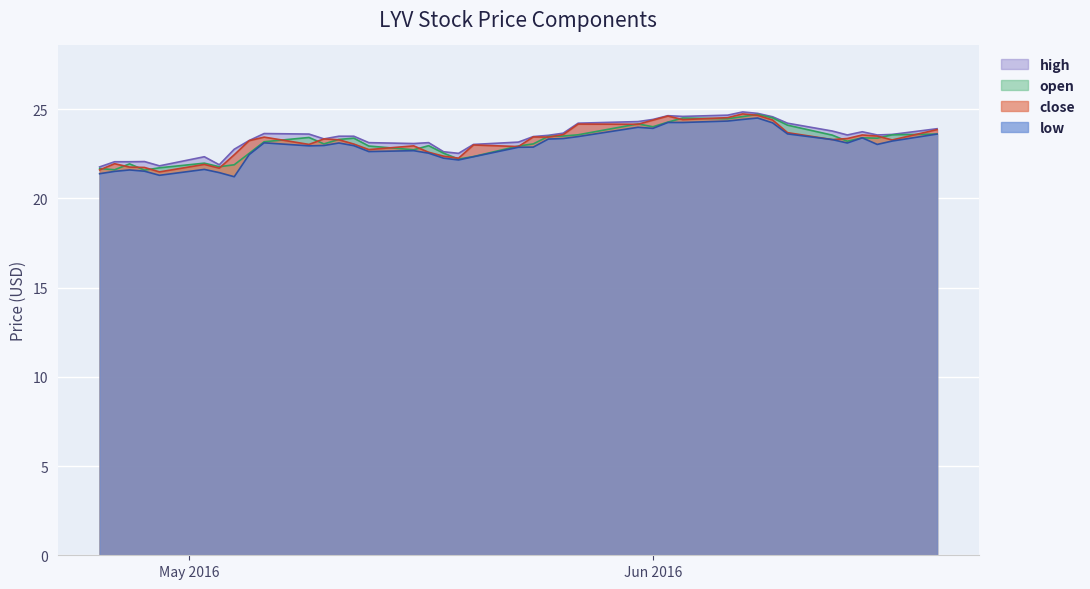

In open, how many points are lower than both neighbors (excluding endpoints)?

10